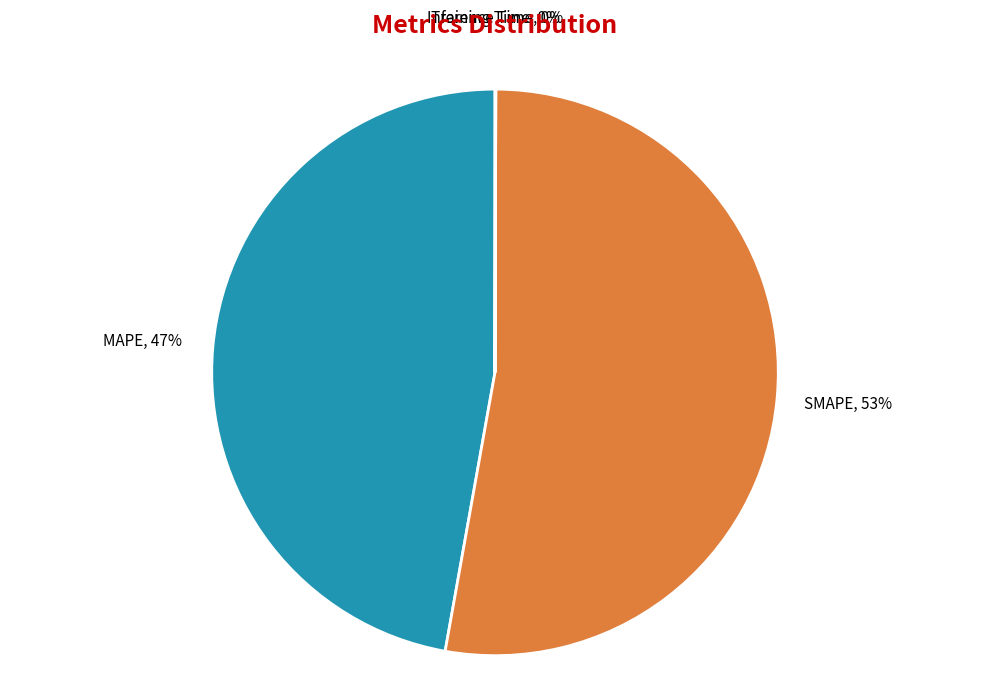

To the nearest percent, what is the average slice percentage?

25%